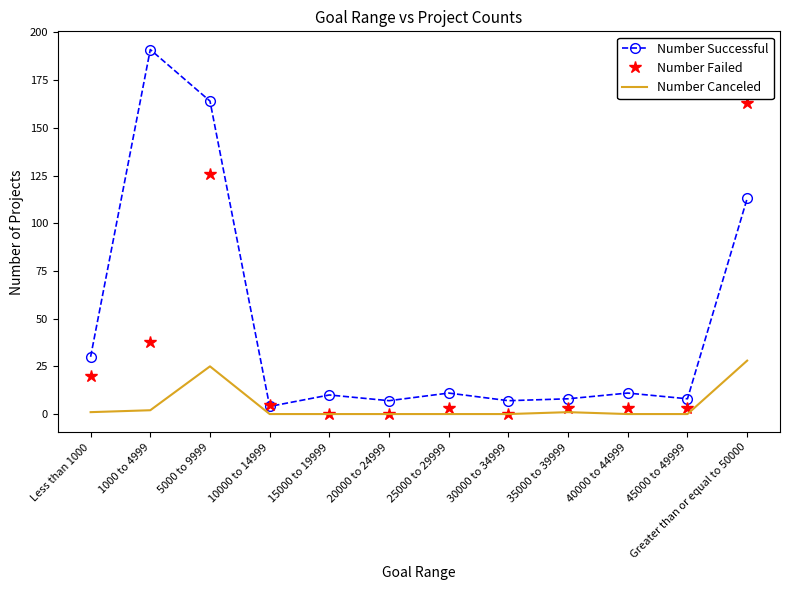

What is the maximum value for Number Failed?

163